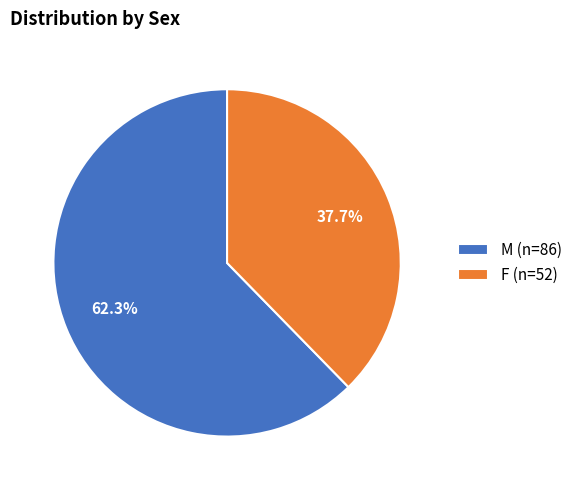

How many segments does this pie chart have?

2